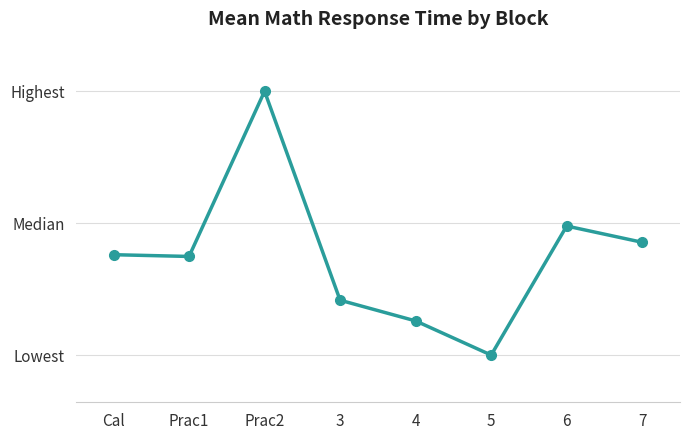

What is the label of the 6th point from the right?

Prac2